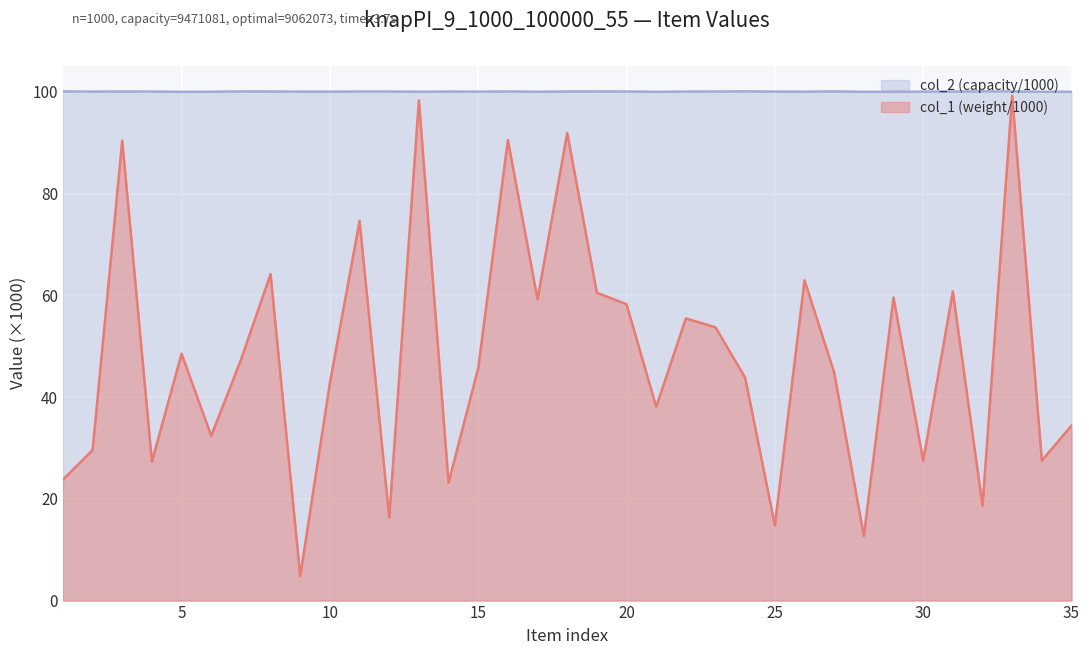

Reading left to right, what are all the values shown in this chart?

col_1: 1=23.8	2=29.6	3=90.4	4=27.3	5=48.5	6=32.4	7=47.3	8=64.2	9=4.8	10=42.8	11=74.6	12=16.3	13=98.3	14=23.2	15=45.7	16=90.5	17=59.2	18=91.9	19=60.5	20=58.3	21=38.1	22=55.5	23=53.7	24=43.8	25=14.8	26=63.0	27=44.8	28=12.7	29=59.6	30=27.5	31=60.8	32=18.6	33=99.2	34=27.5	35=34.4
col_2: 1=100.1	2=100.0	3=100.1	4=100.1	5=100.0	6=100.0	7=100.1	8=100.1	9=100.0	10=100.0	11=100.1	12=100.1	13=100.0	14=100.1	15=100.0	16=100.1	17=100.0	18=100.1	19=100.1	20=100.1	21=100.0	22=100.1	23=100.1	24=100.1	25=100.0	26=100.0	27=100.1	28=100.0	29=100.0	30=100.0	31=100.1	32=100.1	33=100.1	34=100.0	35=100.0